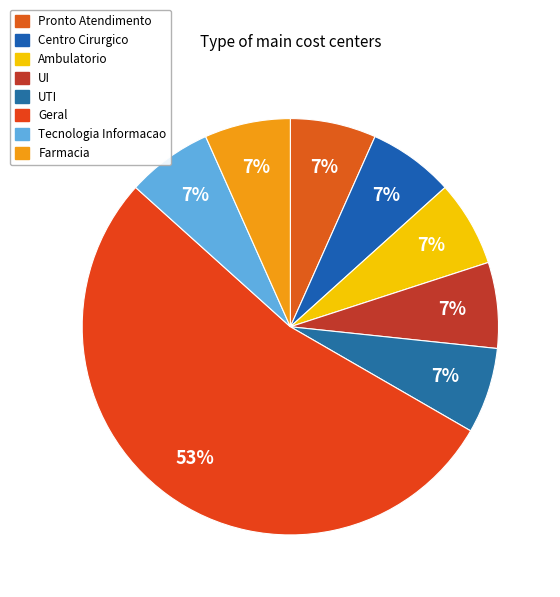

What percentage is the Farmacia slice, to the nearest percent?

7%